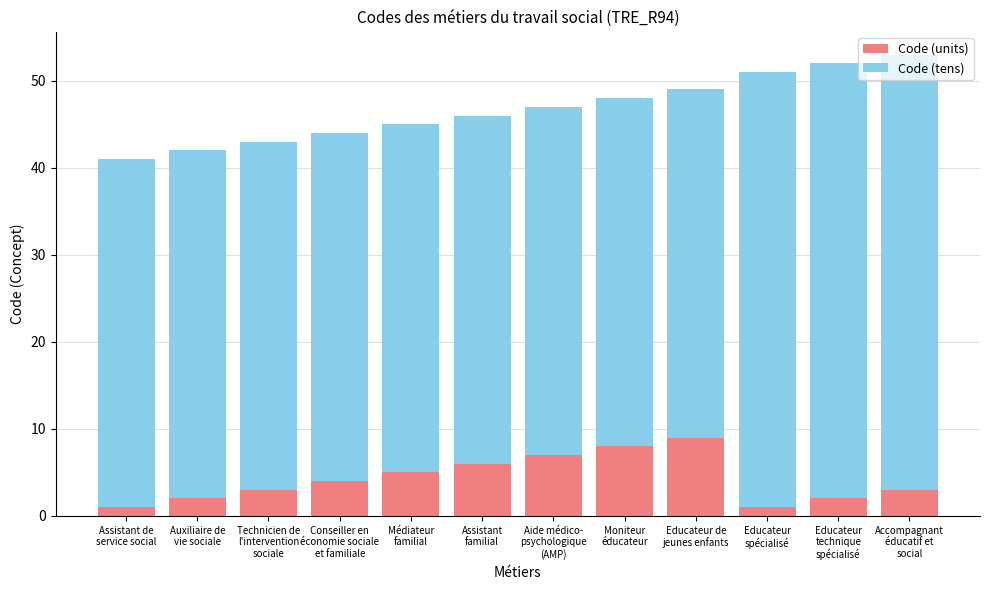

Are the bars grouped side by side (vs. stacked)?

No